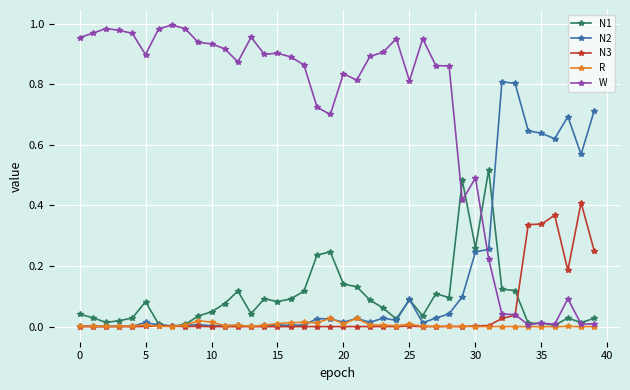

True or false: N3 has more than 2 interior local peaks.

True